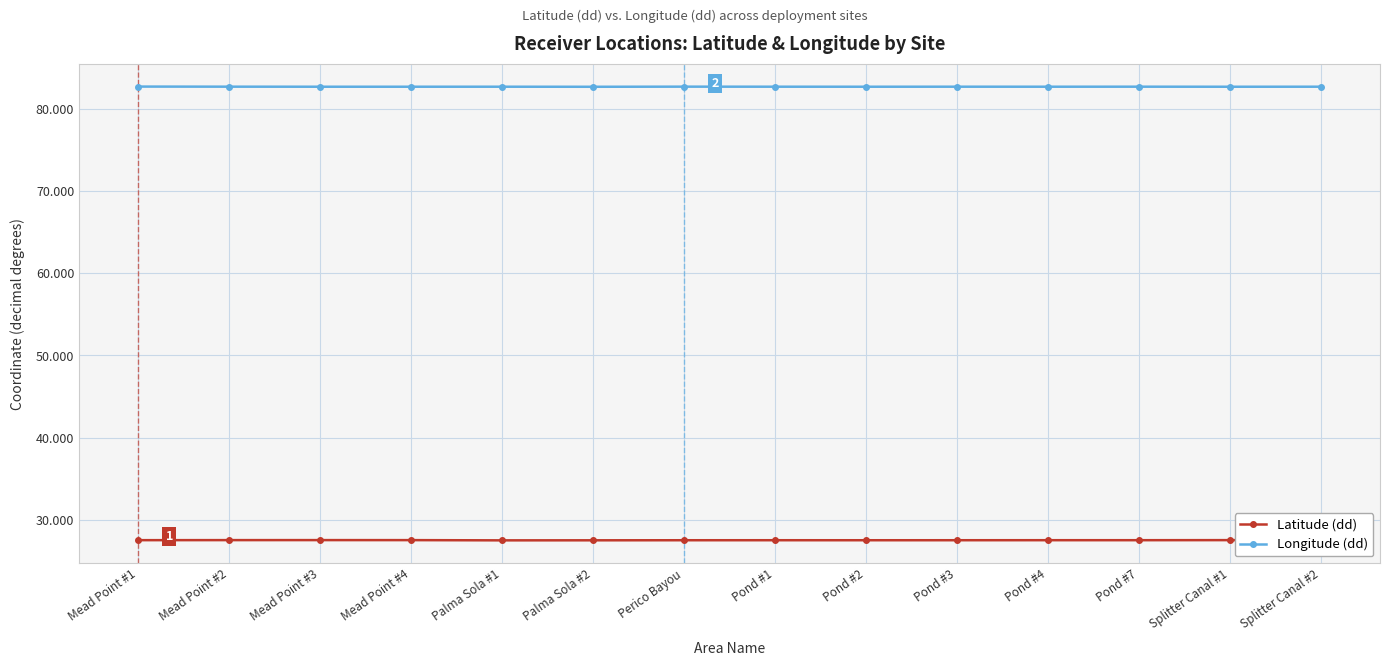

What is the label of the 1st point from the right?

Splitter Canal #2